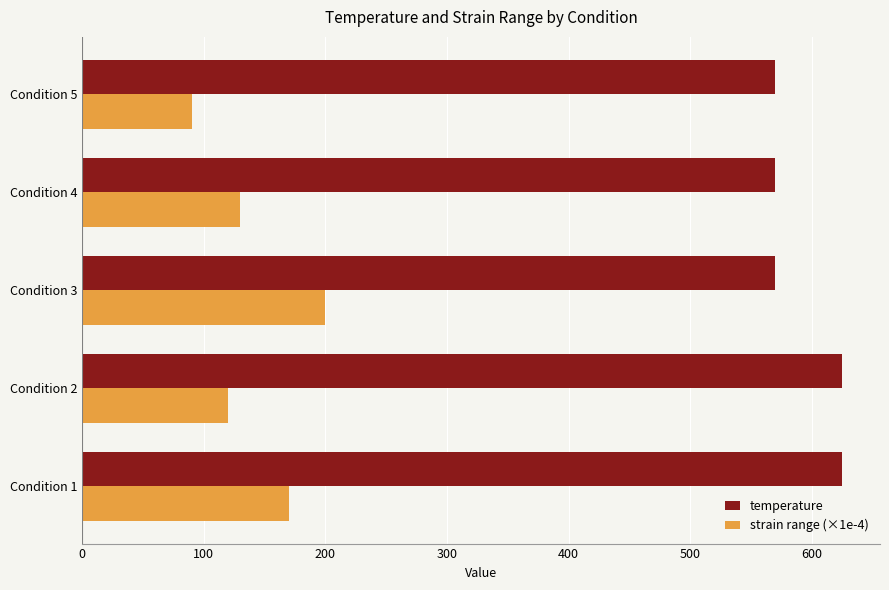

What is the average value of the strain range (×1e-4) series?

142